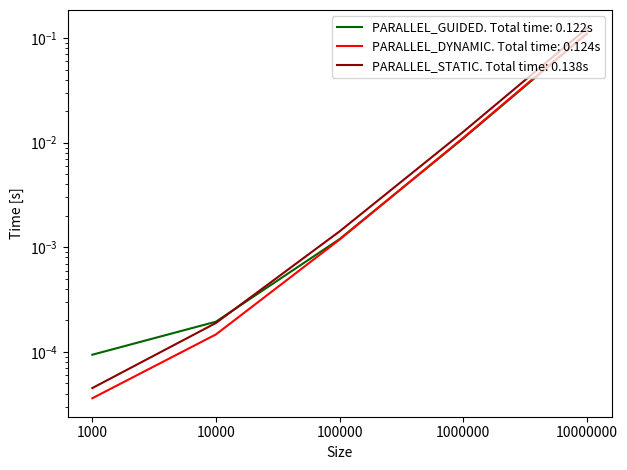

At which category does the chart reach its minimum across all series?

1000